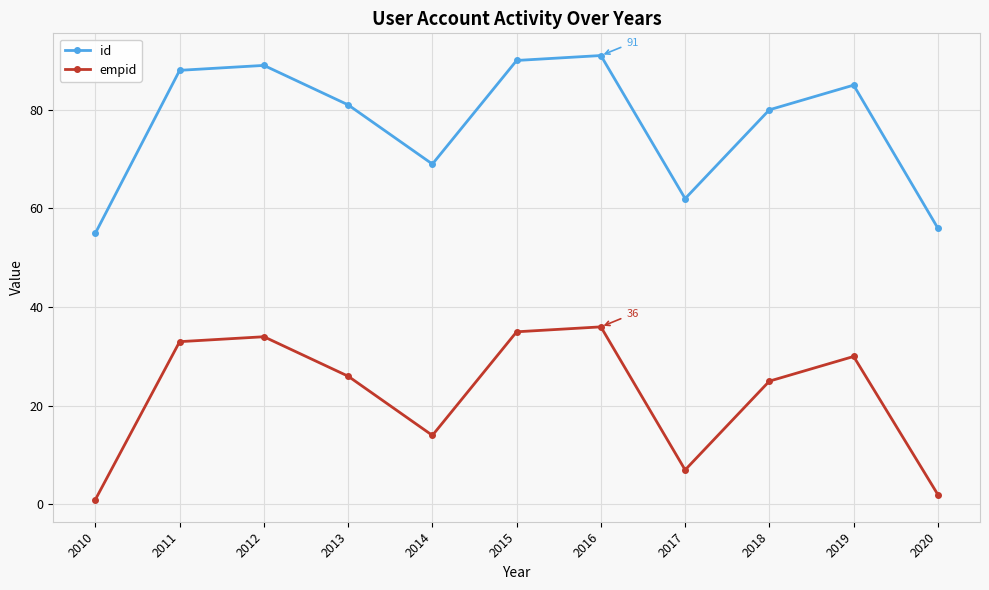

Is it true that id equals 148 at 2011?

False